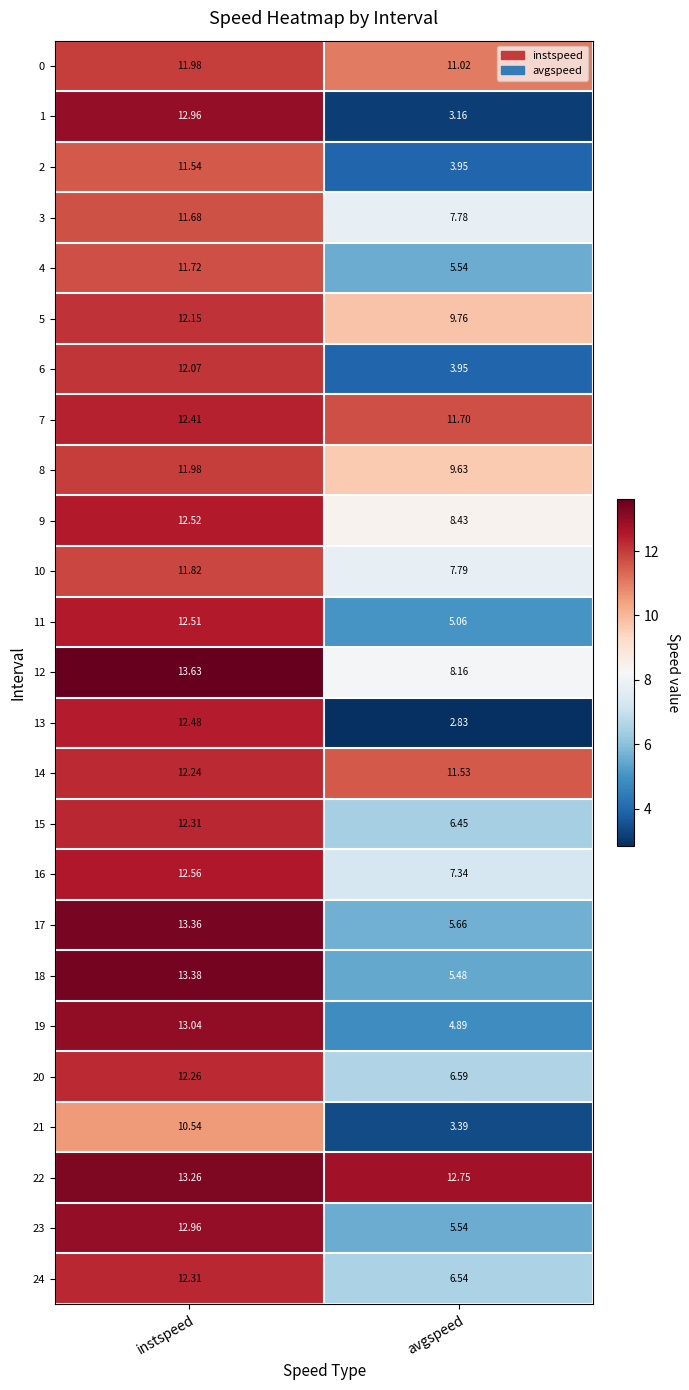

Which category has the lowest value across all series?

avgspeed